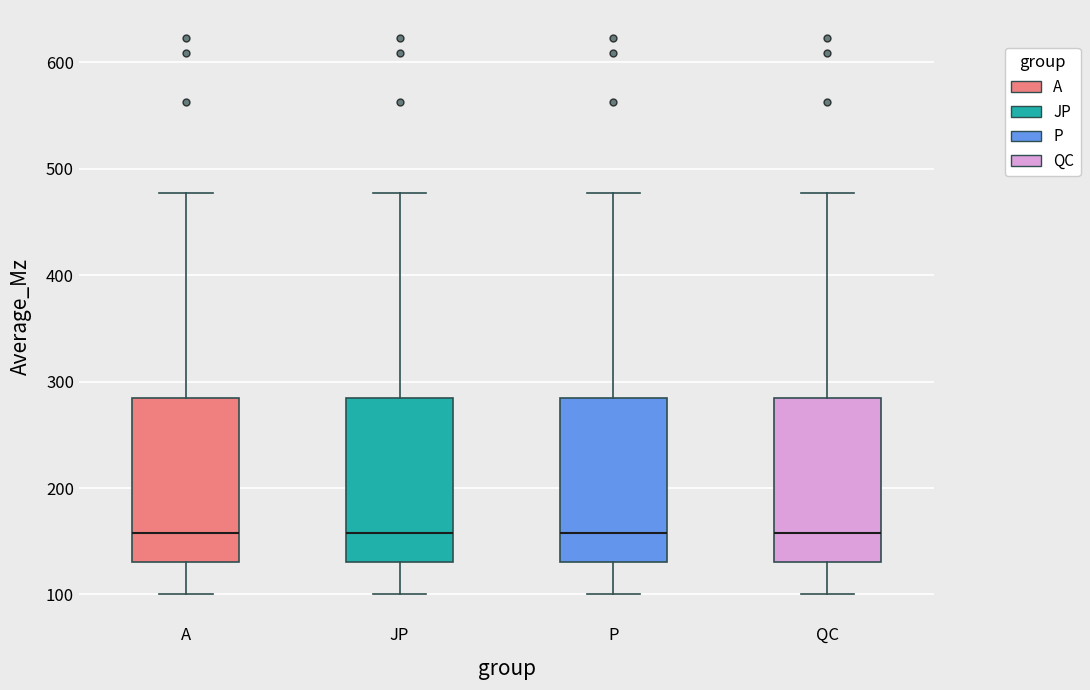

Where does the upper whisker of the box for P end on the y-axis? The values are not printed on the chart, so give them approximately, as read against the axis.

480